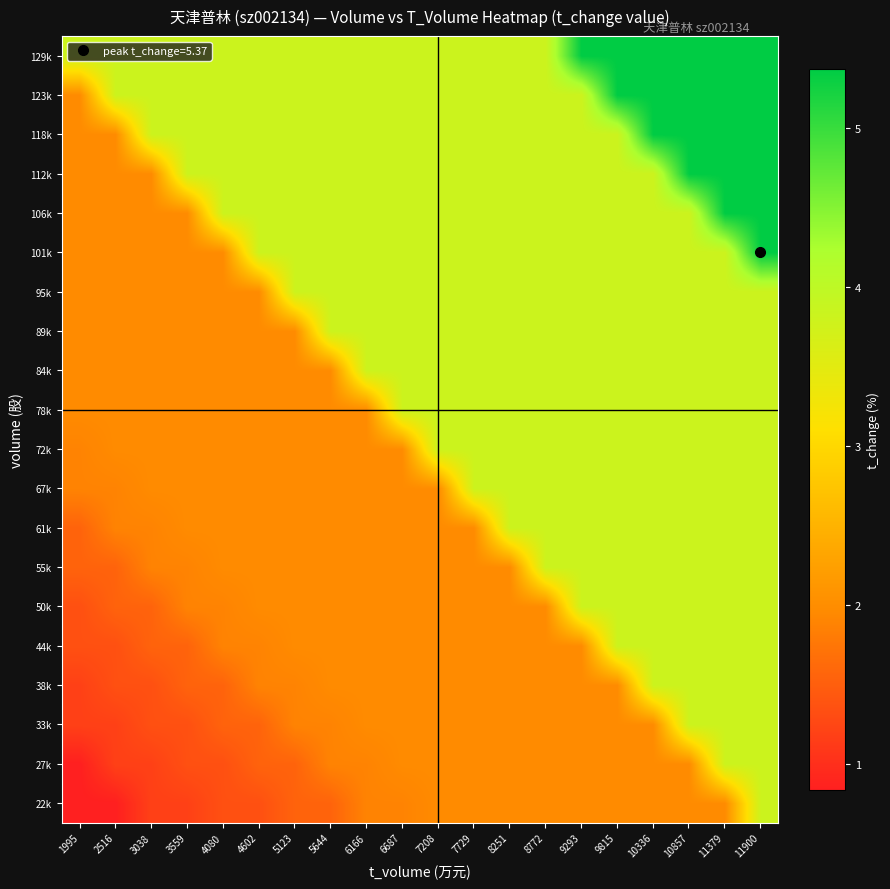

Reading right to left, extract all data points from this chart.

22k: 11900=3.8	11379=2.0	10857=2.0	10336=2.0	9815=2.0	9293=2.0	8772=2.0	8251=2.0	7729=2.0	7208=2.0	6687=1.9	6166=1.9	5644=1.6	5123=1.6	4602=1.4	4080=1.4	3559=1.2	3038=1.2	2516=0.8	1995=0.8
27k: 11900=3.8	11379=3.8	10857=2.0	10336=2.0	9815=2.0	9293=2.0	8772=2.0	8251=2.0	7729=2.0	7208=2.0	6687=2.0	6166=1.9	5644=1.9	5123=1.6	4602=1.6	4080=1.4	3559=1.4	3038=1.2	2516=1.2	1995=0.8
33k: 11900=3.8	11379=3.8	10857=3.8	10336=2.0	9815=2.0	9293=2.0	8772=2.0	8251=2.0	7729=2.0	7208=2.0	6687=2.0	6166=2.0	5644=1.9	5123=1.9	4602=1.6	4080=1.6	3559=1.4	3038=1.4	2516=1.2	1995=1.2
38k: 11900=3.8	11379=3.8	10857=3.8	10336=3.8	9815=2.0	9293=2.0	8772=2.0	8251=2.0	7729=2.0	7208=2.0	6687=2.0	6166=2.0	5644=2.0	5123=1.9	4602=1.9	4080=1.6	3559=1.6	3038=1.4	2516=1.4	1995=1.2
44k: 11900=3.8	11379=3.8	10857=3.8	10336=3.8	9815=3.8	9293=2.0	8772=2.0	8251=2.0	7729=2.0	7208=2.0	6687=2.0	6166=2.0	5644=2.0	5123=2.0	4602=1.9	4080=1.9	3559=1.6	3038=1.6	2516=1.4	1995=1.4
50k: 11900=3.8	11379=3.8	10857=3.8	10336=3.8	9815=3.8	9293=3.8	8772=2.0	8251=2.0	7729=2.0	7208=2.0	6687=2.0	6166=2.0	5644=2.0	5123=2.0	4602=2.0	4080=1.9	3559=1.9	3038=1.6	2516=1.6	1995=1.4
55k: 11900=3.8	11379=3.8	10857=3.8	10336=3.8	9815=3.8	9293=3.8	8772=3.8	8251=2.0	7729=2.0	7208=2.0	6687=2.0	6166=2.0	5644=2.0	5123=2.0	4602=2.0	4080=2.0	3559=1.9	3038=1.9	2516=1.6	1995=1.6
61k: 11900=3.8	11379=3.8	10857=3.8	10336=3.8	9815=3.8	9293=3.8	8772=3.8	8251=3.8	7729=2.0	7208=2.0	6687=2.0	6166=2.0	5644=2.0	5123=2.0	4602=2.0	4080=2.0	3559=2.0	3038=1.9	2516=1.9	1995=1.6
67k: 11900=3.8	11379=3.8	10857=3.8	10336=3.8	9815=3.8	9293=3.8	8772=3.8	8251=3.8	7729=3.8	7208=2.0	6687=2.0	6166=2.0	5644=2.0	5123=2.0	4602=2.0	4080=2.0	3559=2.0	3038=2.0	2516=1.9	1995=1.9
72k: 11900=3.8	11379=3.8	10857=3.8	10336=3.8	9815=3.8	9293=3.8	8772=3.8	8251=3.8	7729=3.8	7208=3.8	6687=2.0	6166=2.0	5644=2.0	5123=2.0	4602=2.0	4080=2.0	3559=2.0	3038=2.0	2516=2.0	1995=1.9
78k: 11900=3.8	11379=3.8	10857=3.8	10336=3.8	9815=3.8	9293=3.8	8772=3.8	8251=3.8	7729=3.8	7208=3.8	6687=3.8	6166=2.0	5644=2.0	5123=2.0	4602=2.0	4080=2.0	3559=2.0	3038=2.0	2516=2.0	1995=2.0
84k: 11900=3.8	11379=3.8	10857=3.8	10336=3.8	9815=3.8	9293=3.8	8772=3.8	8251=3.8	7729=3.8	7208=3.8	6687=3.8	6166=3.8	5644=2.0	5123=2.0	4602=2.0	4080=2.0	3559=2.0	3038=2.0	2516=2.0	1995=2.0
89k: 11900=3.8	11379=3.8	10857=3.8	10336=3.8	9815=3.8	9293=3.8	8772=3.8	8251=3.8	7729=3.8	7208=3.8	6687=3.8	6166=3.8	5644=3.8	5123=2.0	4602=2.0	4080=2.0	3559=2.0	3038=2.0	2516=2.0	1995=2.0
95k: 11900=3.8	11379=3.8	10857=3.8	10336=3.8	9815=3.8	9293=3.8	8772=3.8	8251=3.8	7729=3.8	7208=3.8	6687=3.8	6166=3.8	5644=3.8	5123=3.8	4602=2.0	4080=2.0	3559=2.0	3038=2.0	2516=2.0	1995=2.0
101k: 11900=5.4	11379=3.8	10857=3.8	10336=3.8	9815=3.8	9293=3.8	8772=3.8	8251=3.8	7729=3.8	7208=3.8	6687=3.8	6166=3.8	5644=3.8	5123=3.8	4602=3.8	4080=2.0	3559=2.0	3038=2.0	2516=2.0	1995=2.0
106k: 11900=5.4	11379=5.4	10857=3.8	10336=3.8	9815=3.8	9293=3.8	8772=3.8	8251=3.8	7729=3.8	7208=3.8	6687=3.8	6166=3.8	5644=3.8	5123=3.8	4602=3.8	4080=3.8	3559=2.0	3038=2.0	2516=2.0	1995=2.0
112k: 11900=5.4	11379=5.4	10857=5.4	10336=3.8	9815=3.8	9293=3.8	8772=3.8	8251=3.8	7729=3.8	7208=3.8	6687=3.8	6166=3.8	5644=3.8	5123=3.8	4602=3.8	4080=3.8	3559=3.8	3038=2.0	2516=2.0	1995=2.0
118k: 11900=5.4	11379=5.4	10857=5.4	10336=5.4	9815=3.8	9293=3.8	8772=3.8	8251=3.8	7729=3.8	7208=3.8	6687=3.8	6166=3.8	5644=3.8	5123=3.8	4602=3.8	4080=3.8	3559=3.8	3038=3.8	2516=2.0	1995=2.0
123k: 11900=5.4	11379=5.4	10857=5.4	10336=5.4	9815=5.4	9293=3.8	8772=3.8	8251=3.8	7729=3.8	7208=3.8	6687=3.8	6166=3.8	5644=3.8	5123=3.8	4602=3.8	4080=3.8	3559=3.8	3038=3.8	2516=3.8	1995=2.0
129k: 11900=5.4	11379=5.4	10857=5.4	10336=5.4	9815=5.4	9293=5.4	8772=3.8	8251=3.8	7729=3.8	7208=3.8	6687=3.8	6166=3.8	5644=3.8	5123=3.8	4602=3.8	4080=3.8	3559=3.8	3038=3.8	2516=3.8	1995=3.8